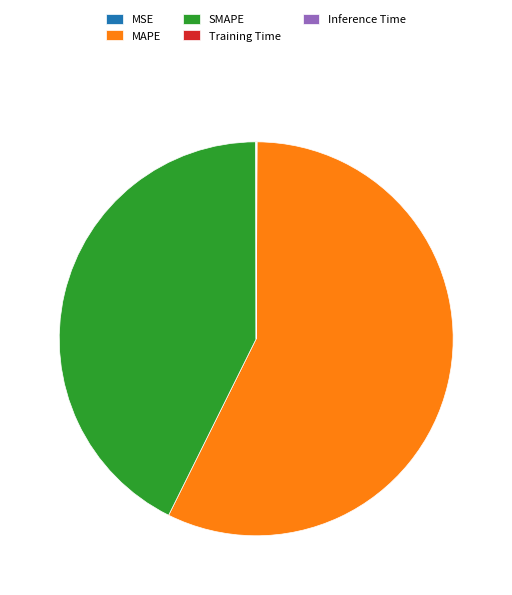

Which slice is the largest?

MAPE